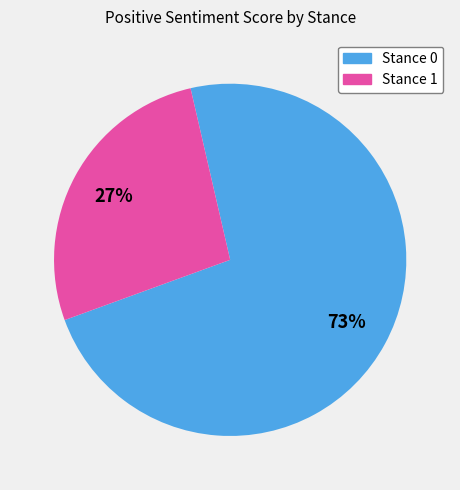

The Stance 1 slice represents 14% of the pie. True or false?

False